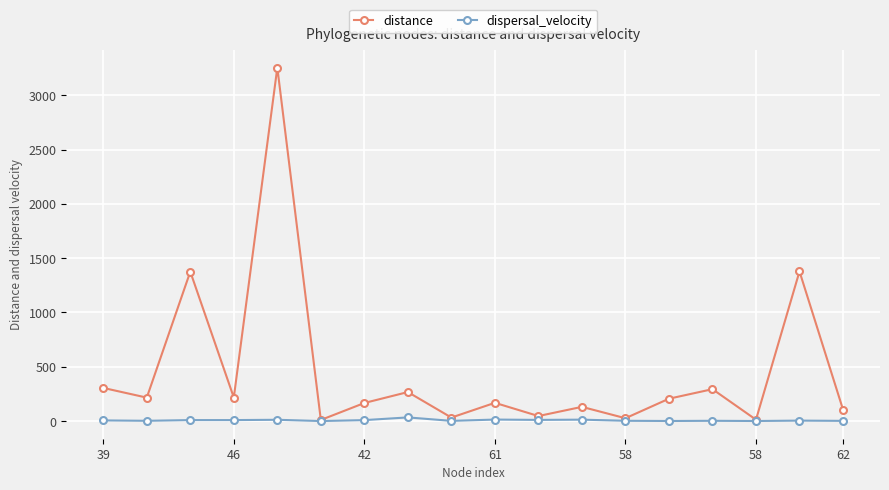

Which series has the largest range (max minus min)?

distance